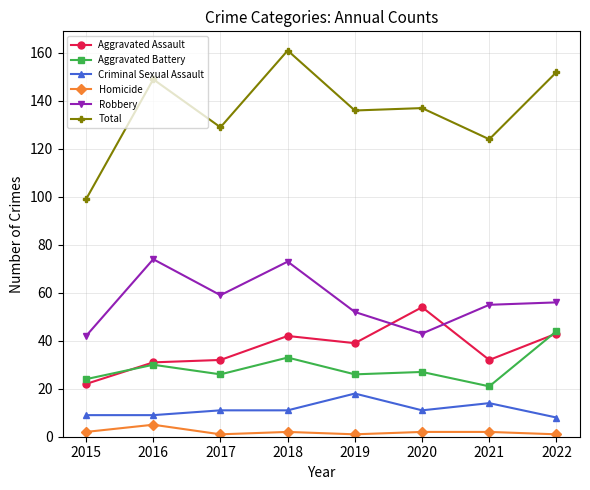

True or false: Aggravated Assault and Total cross at least once.

False